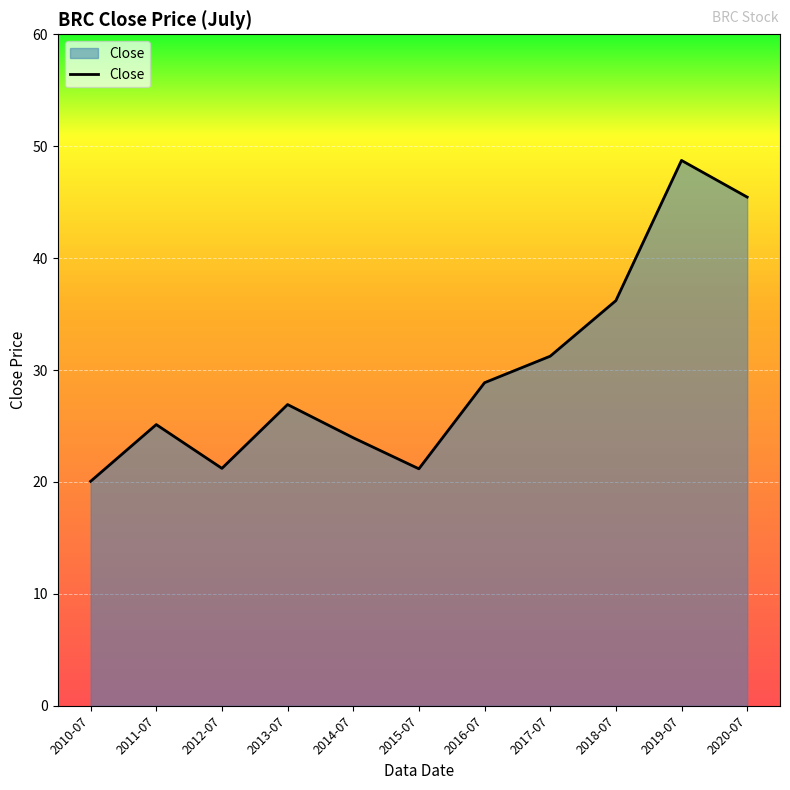

What is the change in value from 2010-07 to 2011-07?

+5.1